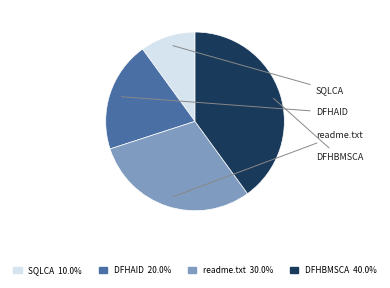

Is it true that readme.txt is 42% of the pie?

False